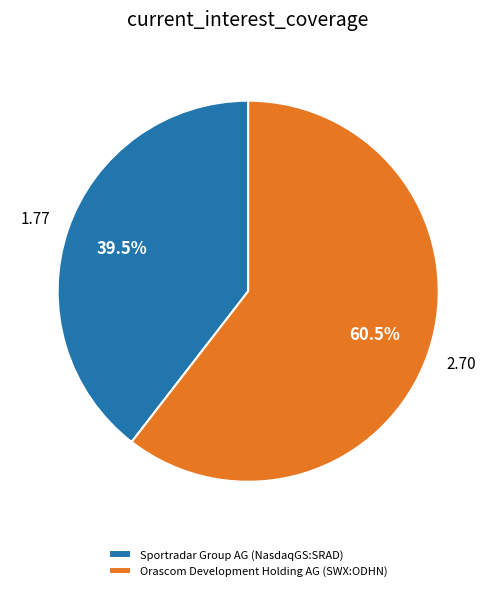

Which category has the smallest portion of the pie?

Sportradar Group AG (NasdaqGS:SRAD)